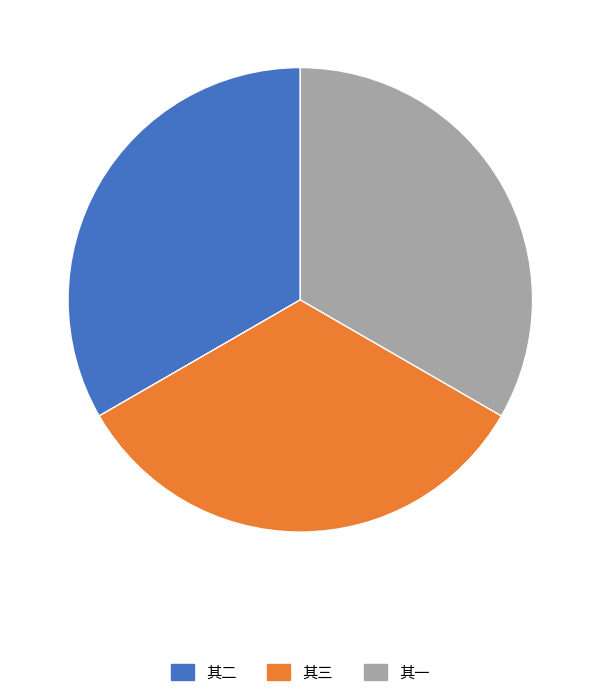

How many slices are in this pie chart?

3